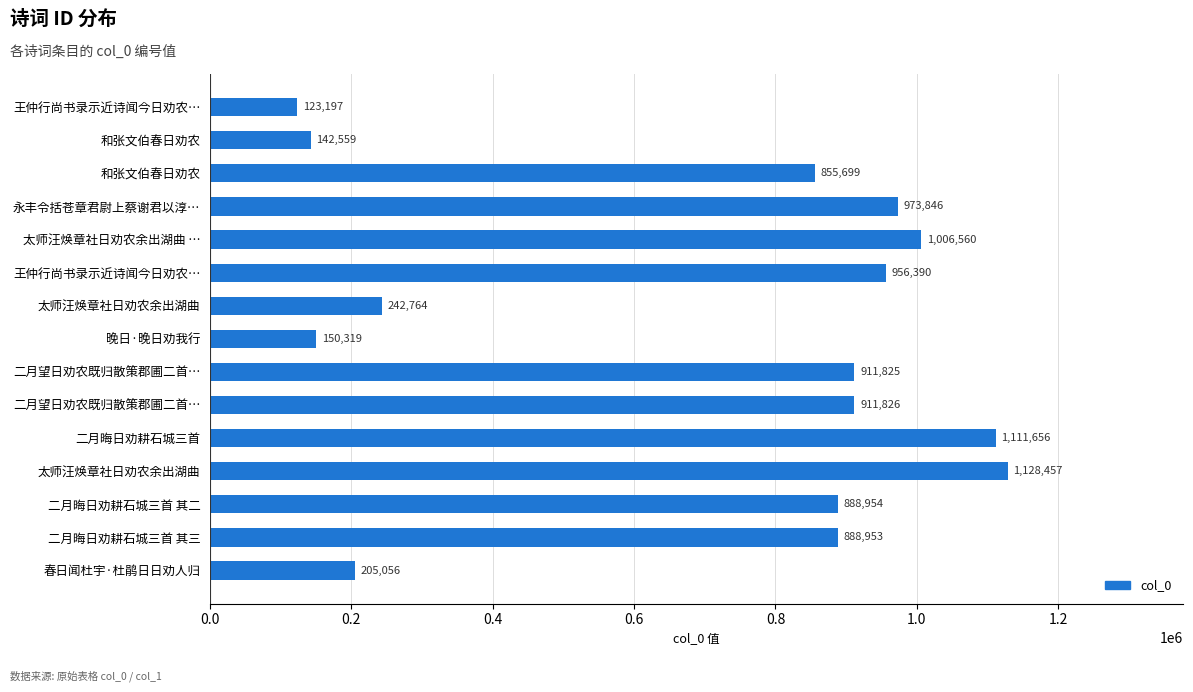

How many bars are there in total?

15